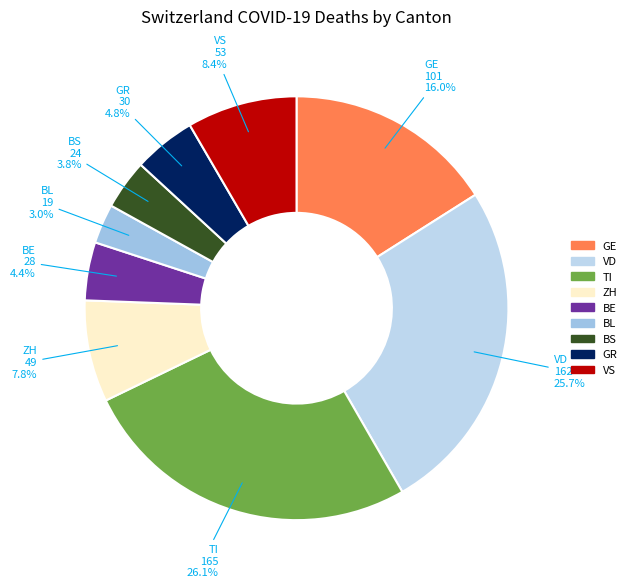

Does ZH account for over 50% of the chart?

No